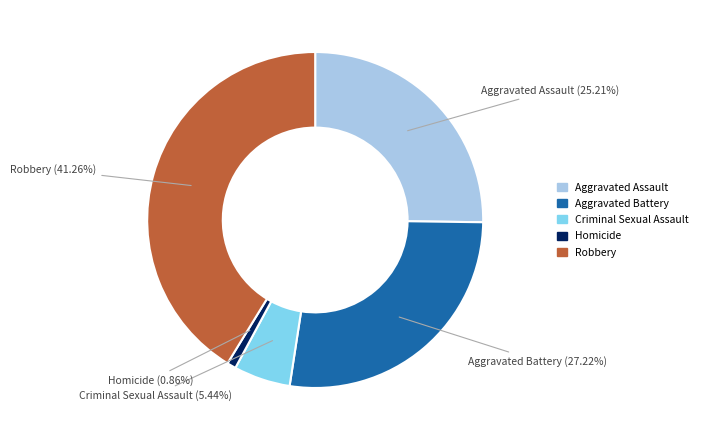

What is the largest slice in the pie chart?

Robbery